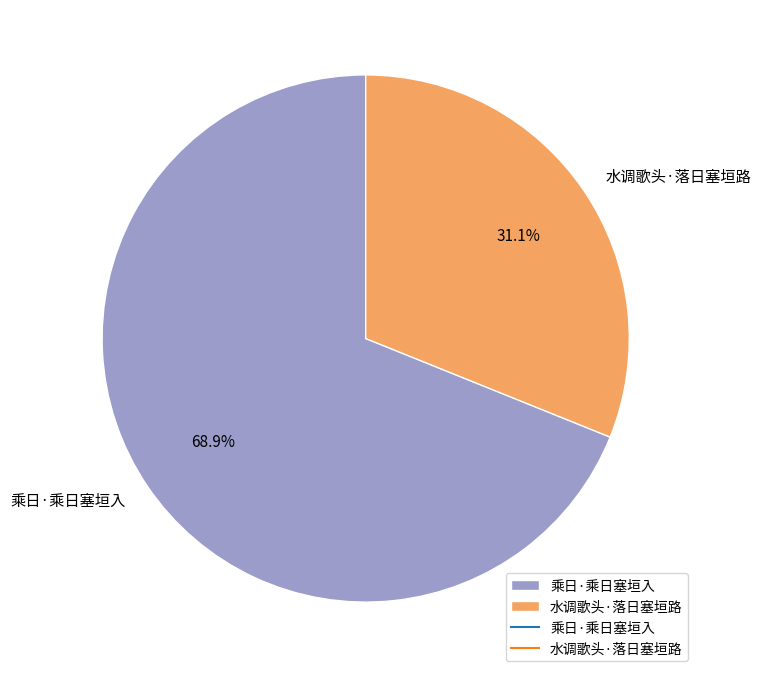

Which slice is the largest?

乘日·乘日塞垣入